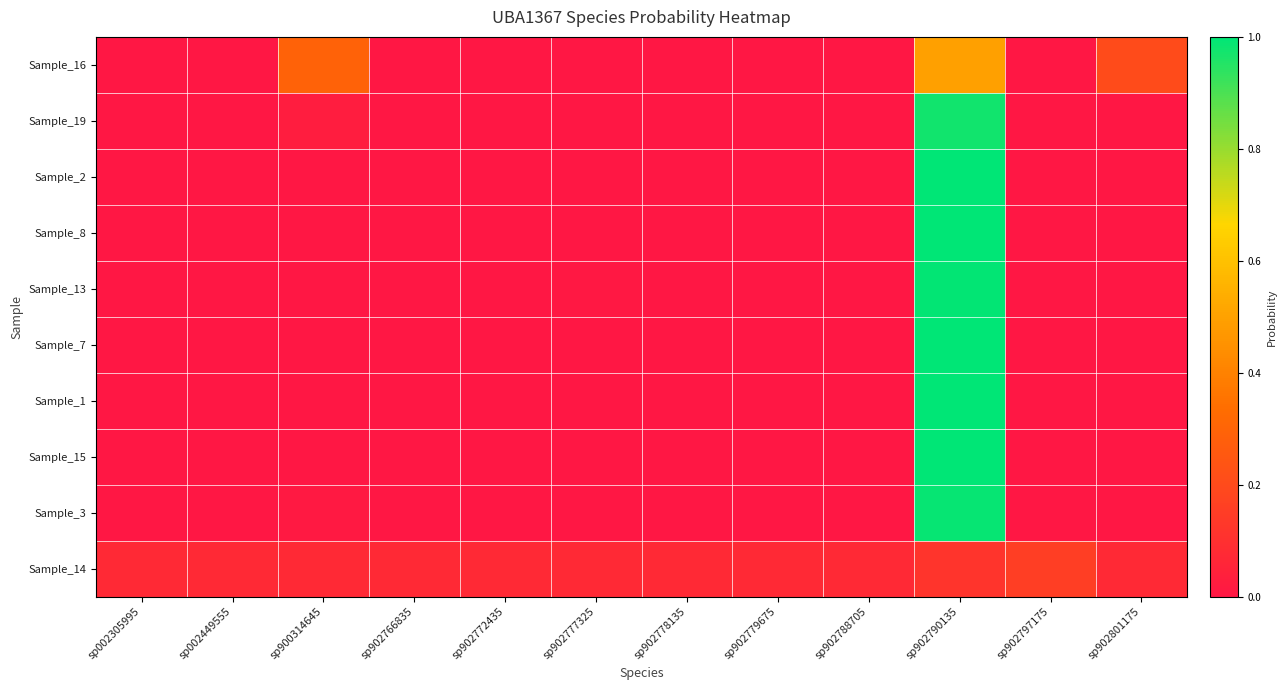

At sp900314645, list the series in order from largest to smallest.

Sample_16, Sample_14, Sample_19, Sample_3, Sample_8, Sample_2, Sample_7, Sample_13, Sample_1, Sample_15